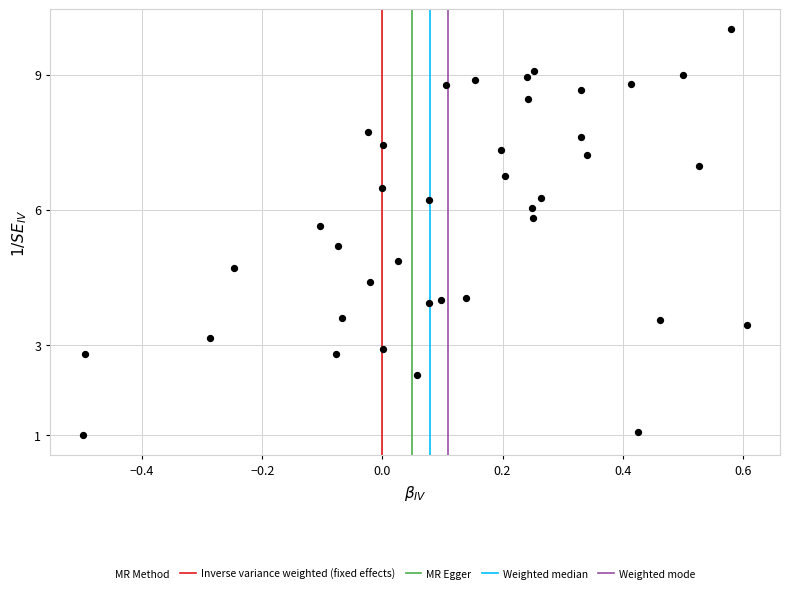

What is the range of X values (max minus min)?

1.1